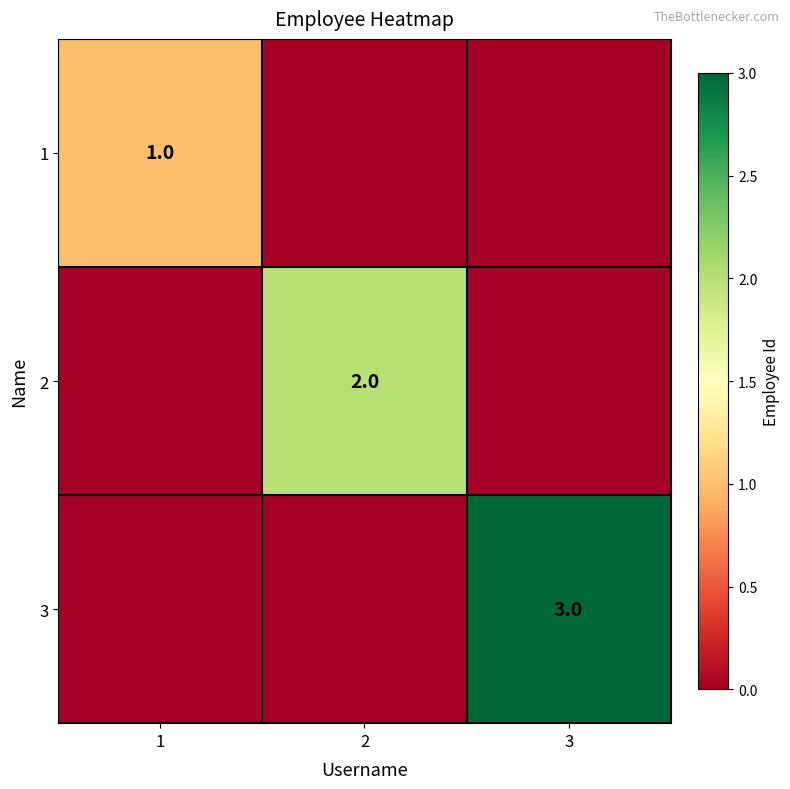

At which category is the sum across all series the highest?

3